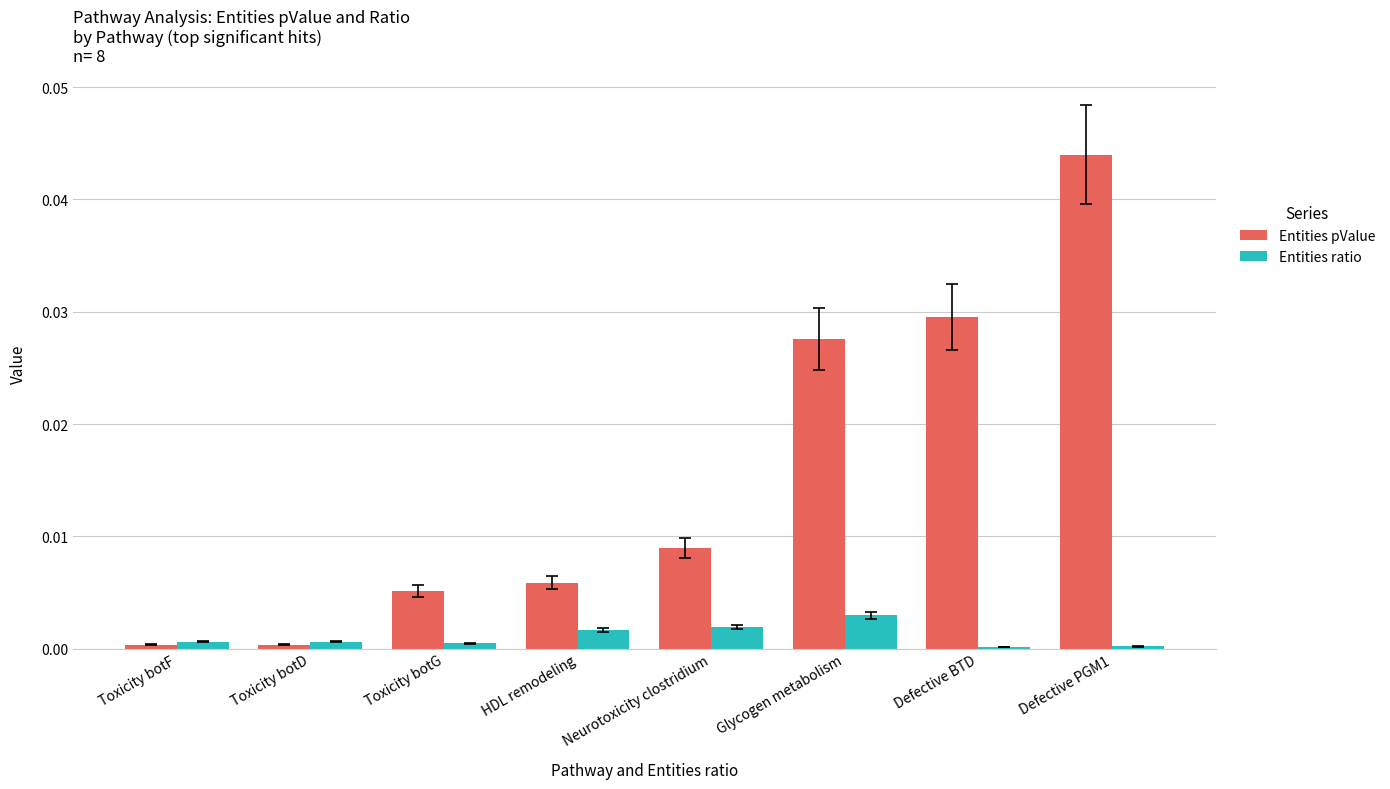

How many series are shown in this chart?

2